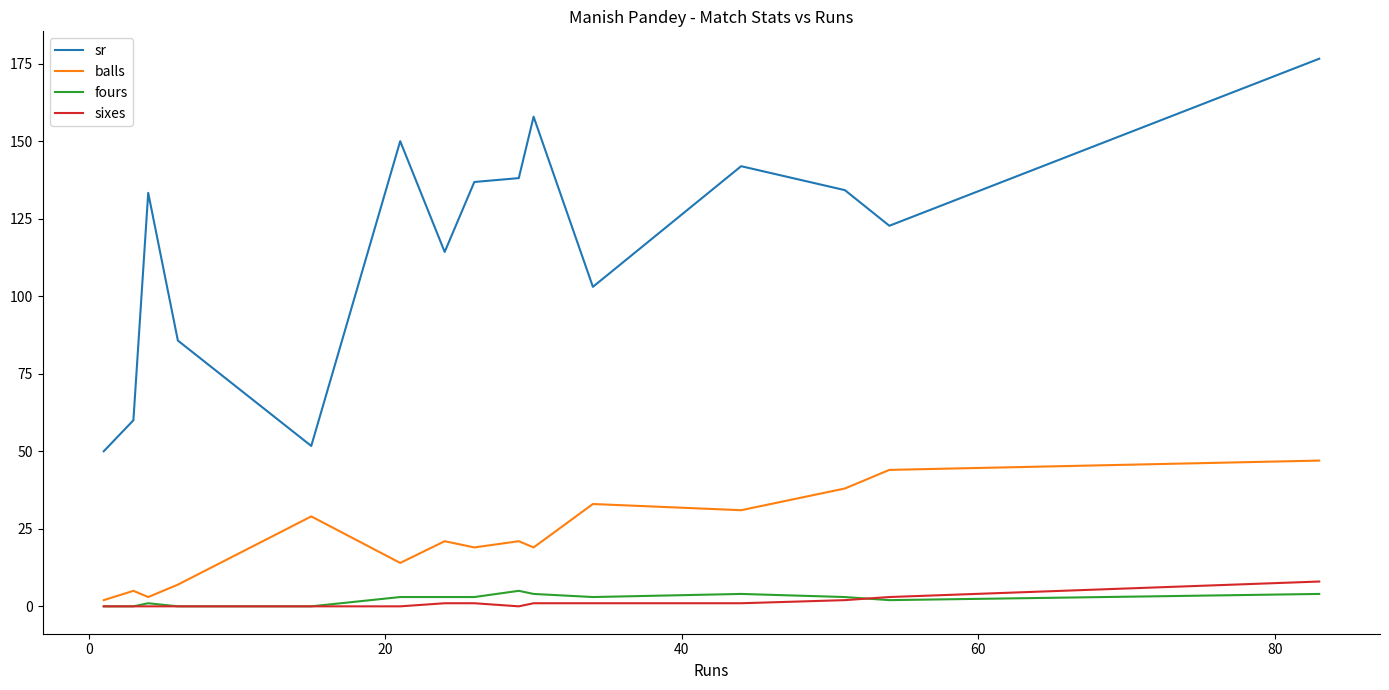

What is the average value of the fours series?

2.3